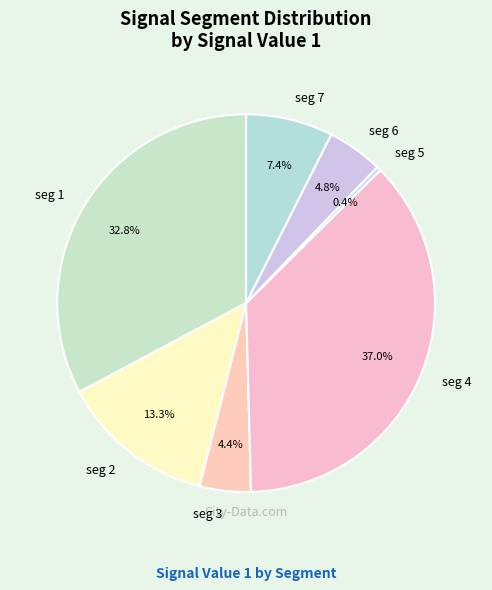

Which has a higher value, seg 2 or seg 3?

seg 2